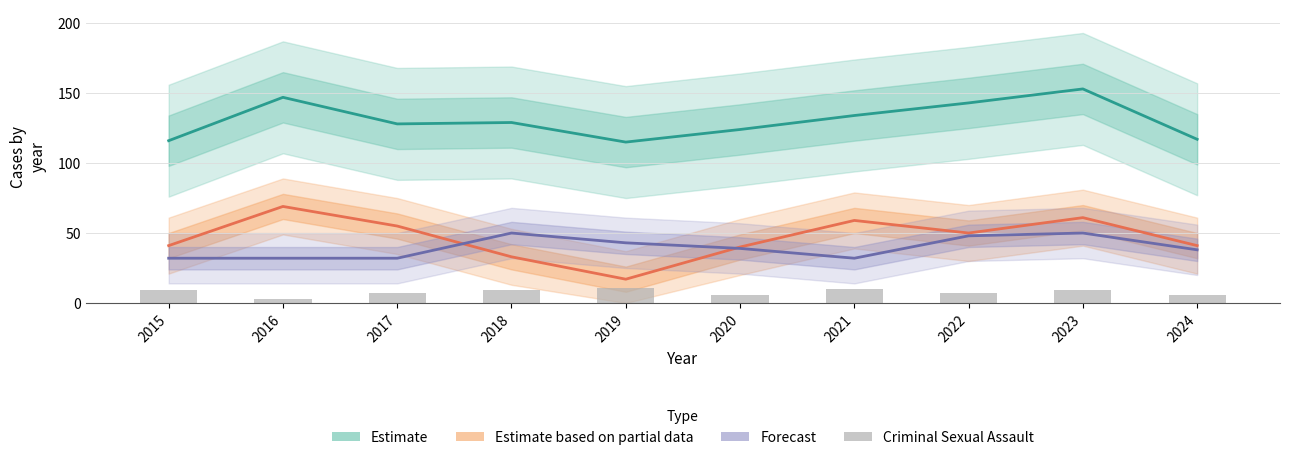

What is the difference between the maximum and minimum values in the Estimate based on partial data (Robbery) series?

52